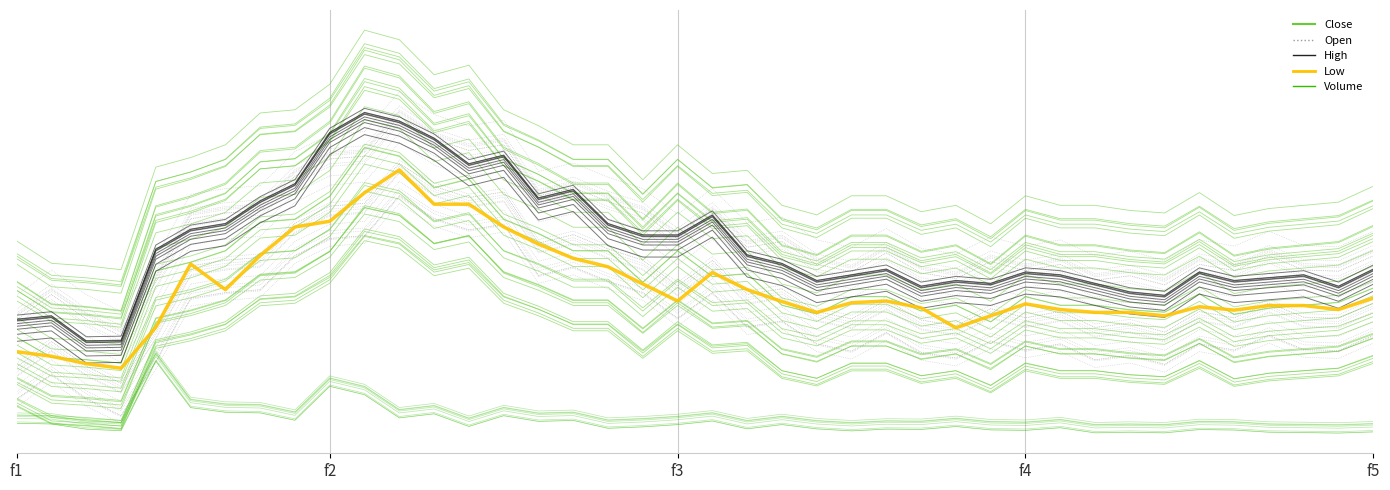

Which category has the highest value in the Close series?

10